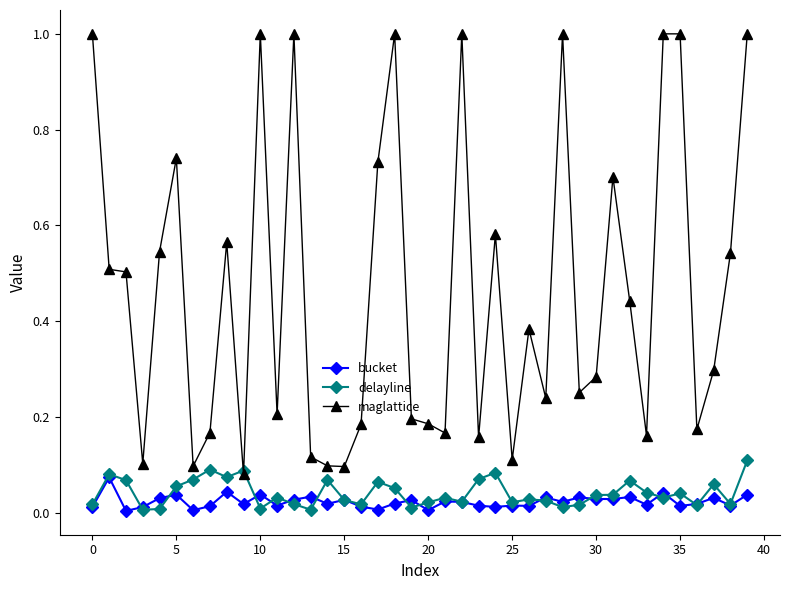

True or false: bucket and maglattice intersect in this chart.

False